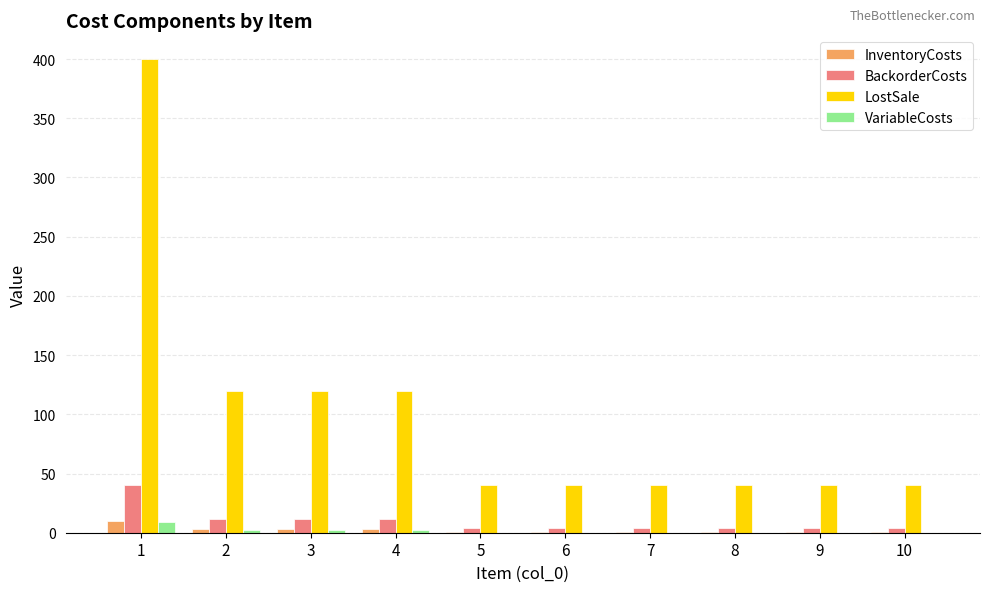

Which series changed the most between 4 and 7?

LostSale